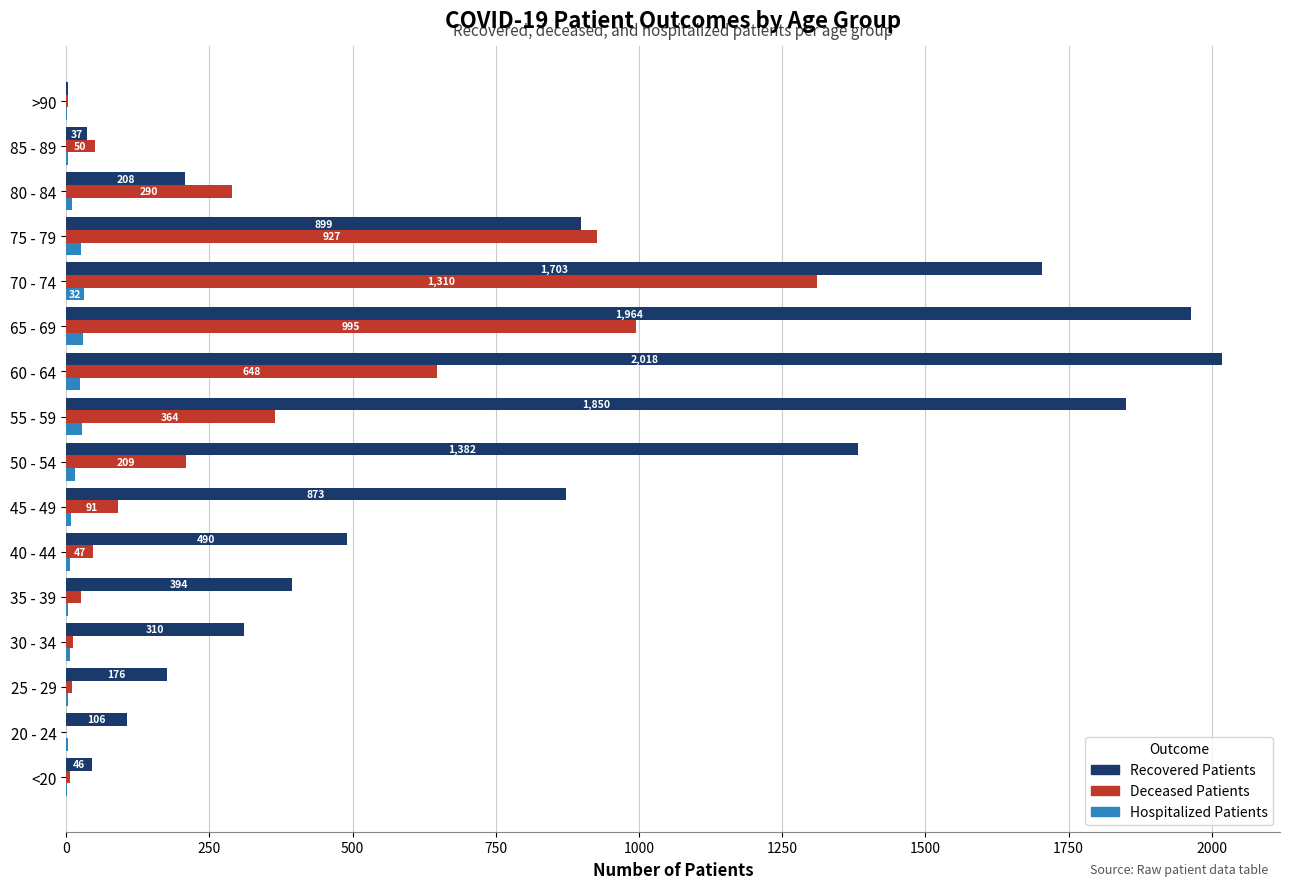

What is the greatest value displayed?

2018